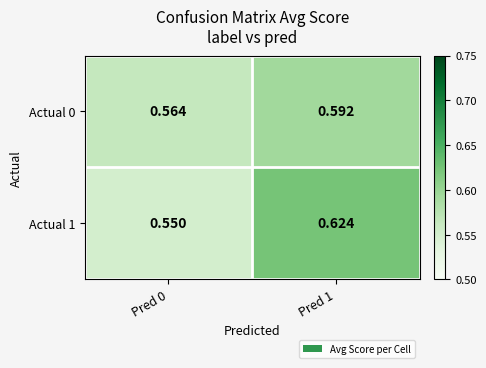

How many data points does each series have?

2